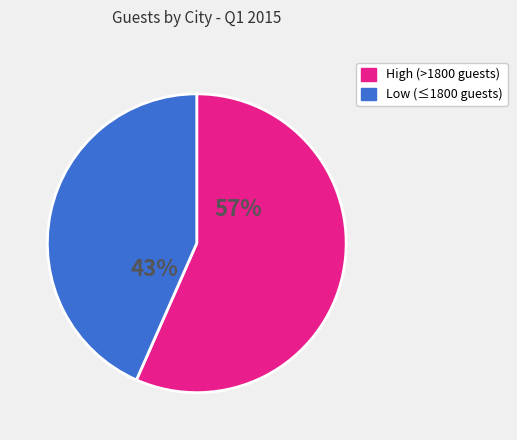

Between Low (≤1800 guests) and High (>1800 guests), which is larger?

High (>1800 guests)